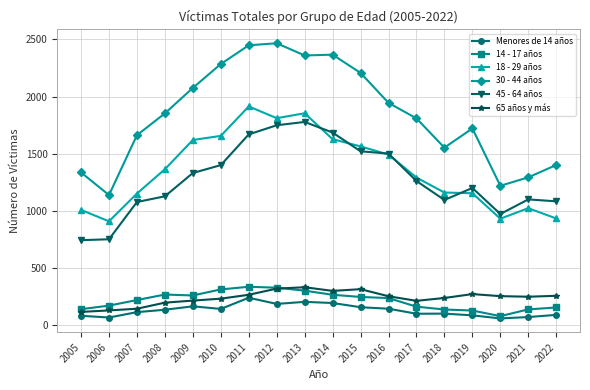

What is the highest value of the 65 años y más series?

331